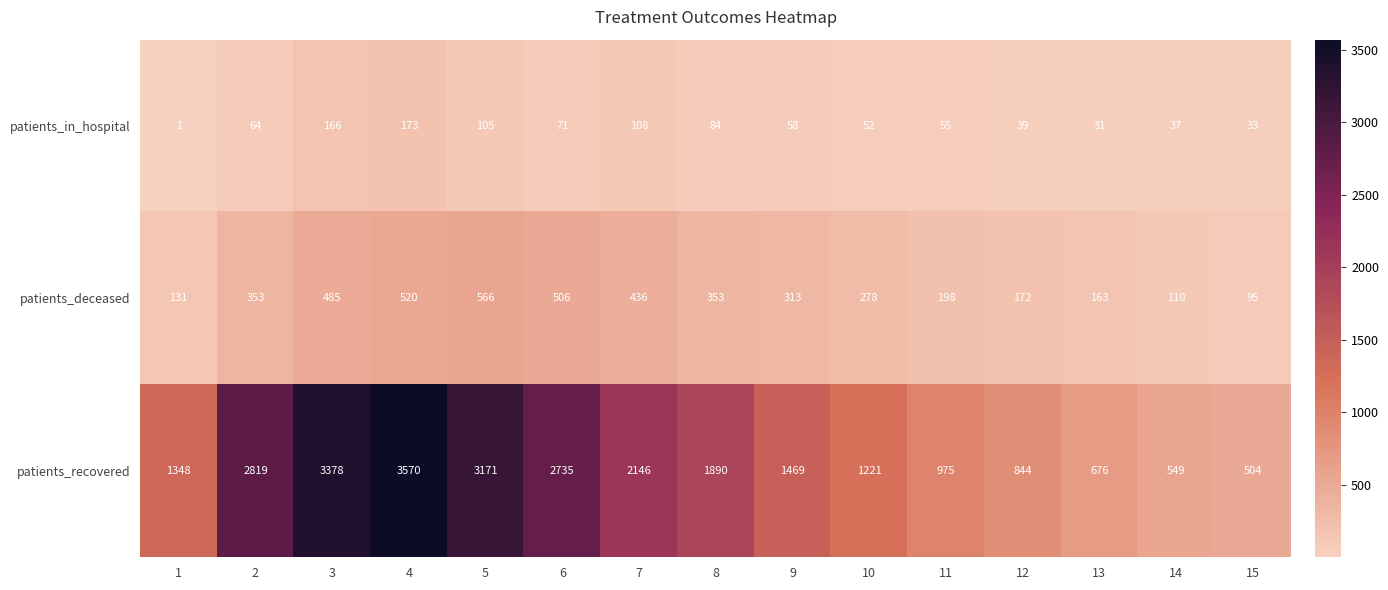

Read the patients_deceased value at 2.

353